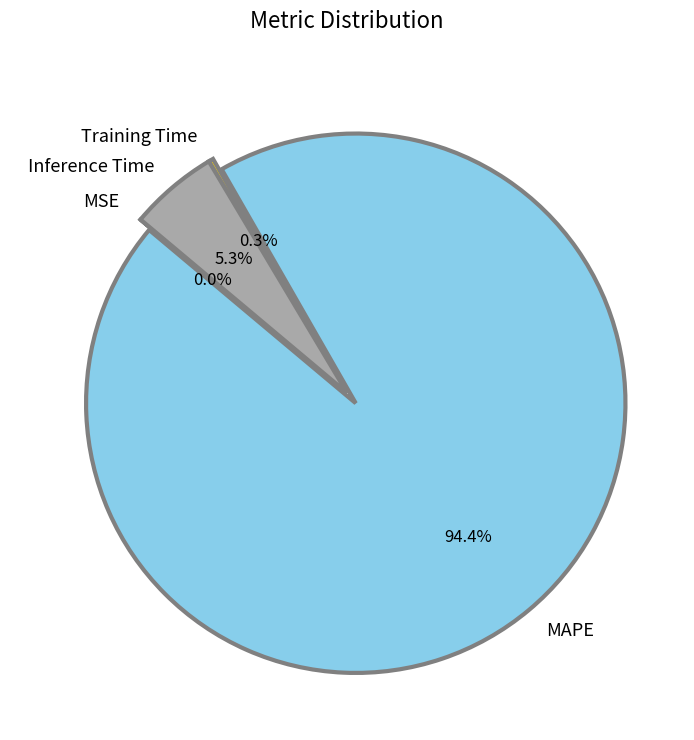

Which category accounts for the majority?

MAPE